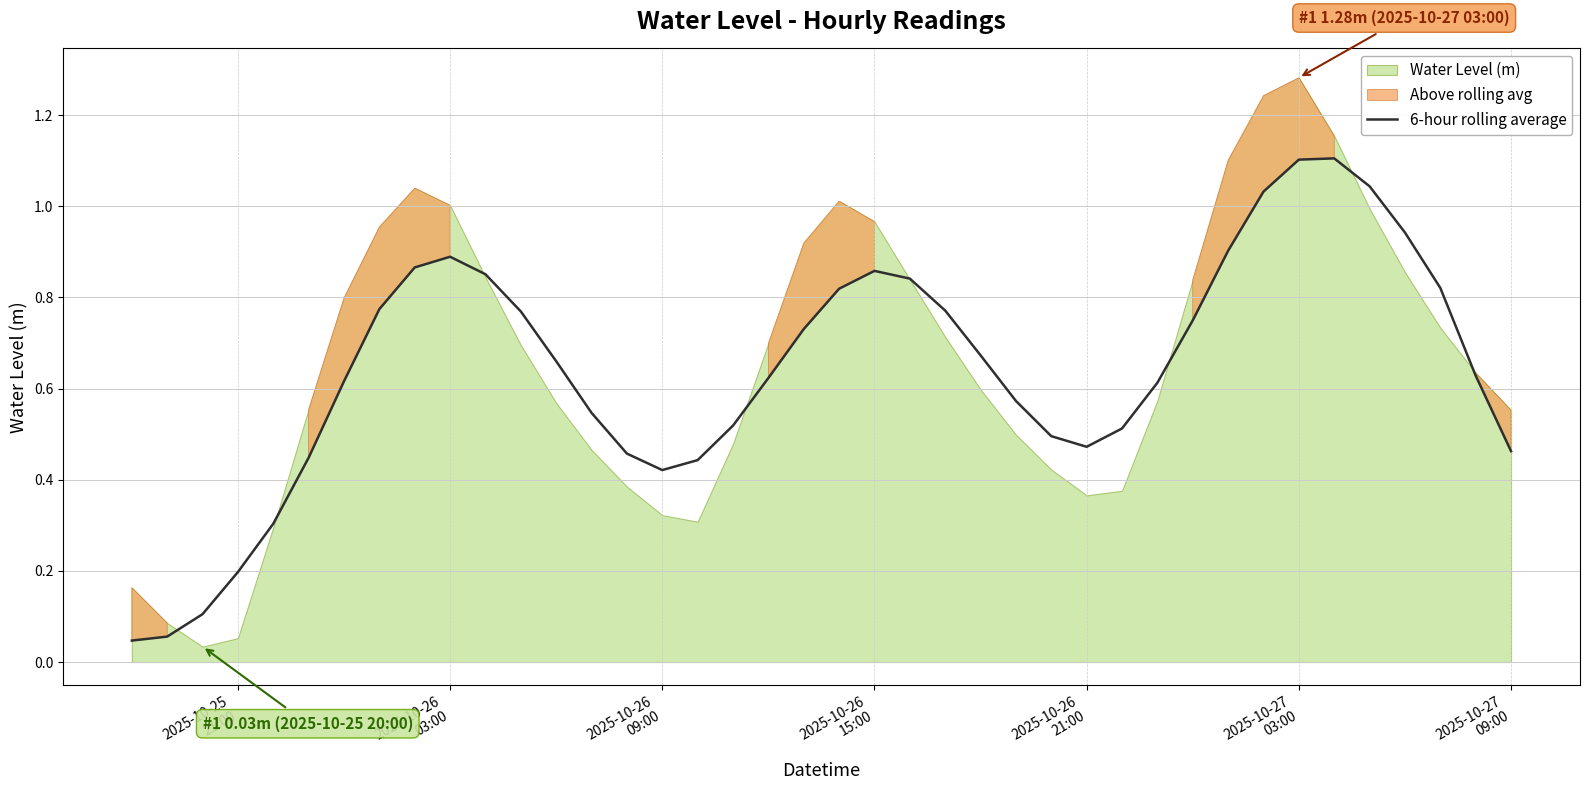

True or false: the data shows 0.6 at 32.

False